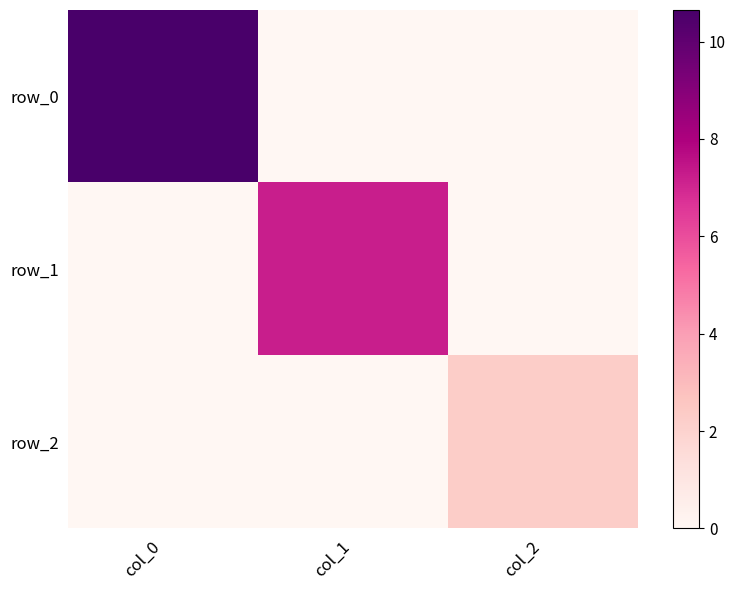

Is it true that row_0 equals 7.2 at col_1?

False